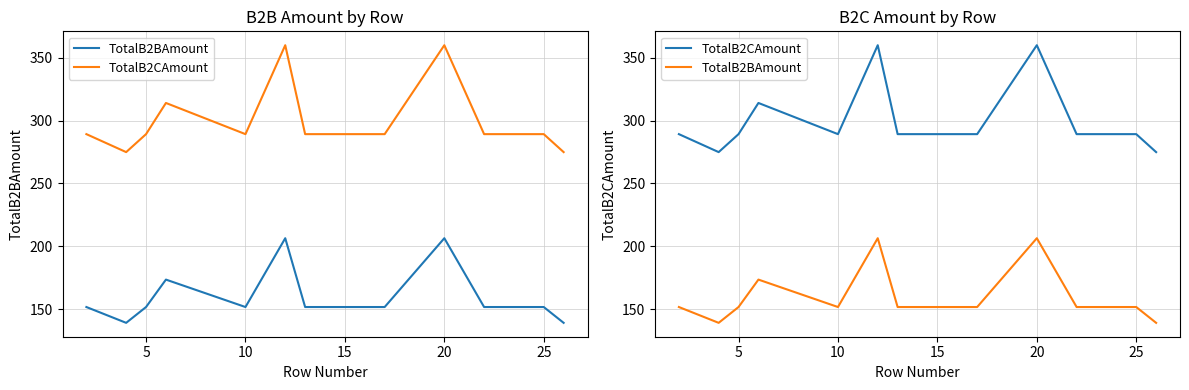

True or false: TotalB2BAmount has more than 1 points higher than both neighbors.

True